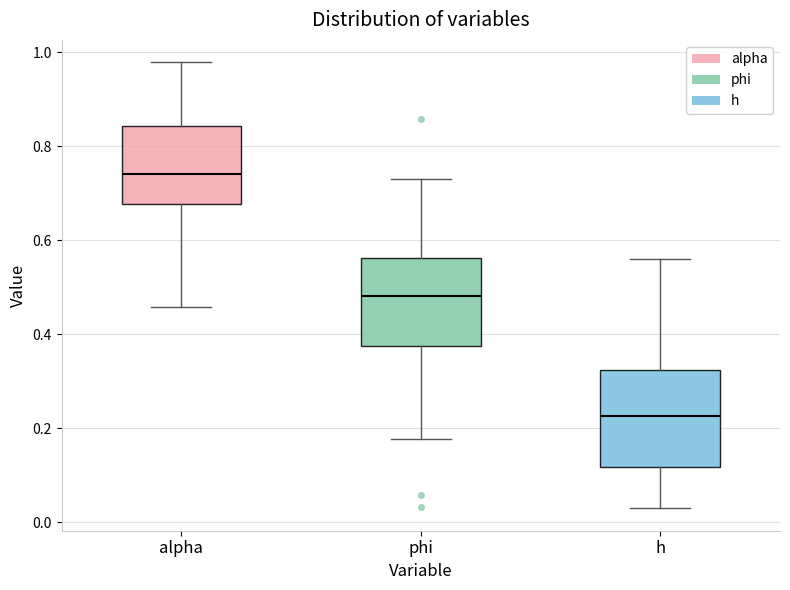

Which box's median line is the lowest?

h